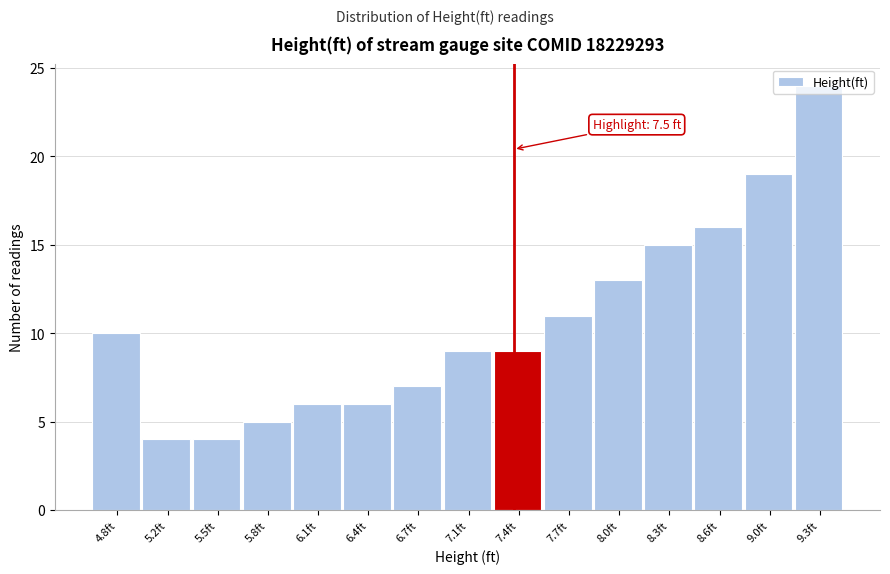

What is the label of the 7th bar from the left?

6.7ft